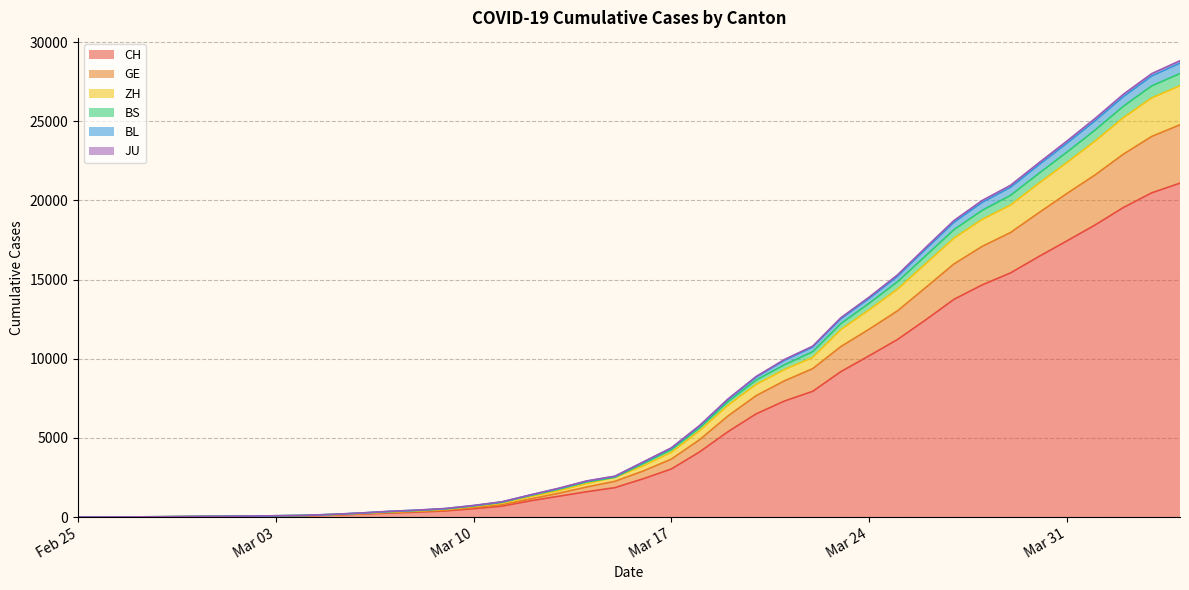

True or false: ZH and JU cross at least once.

False